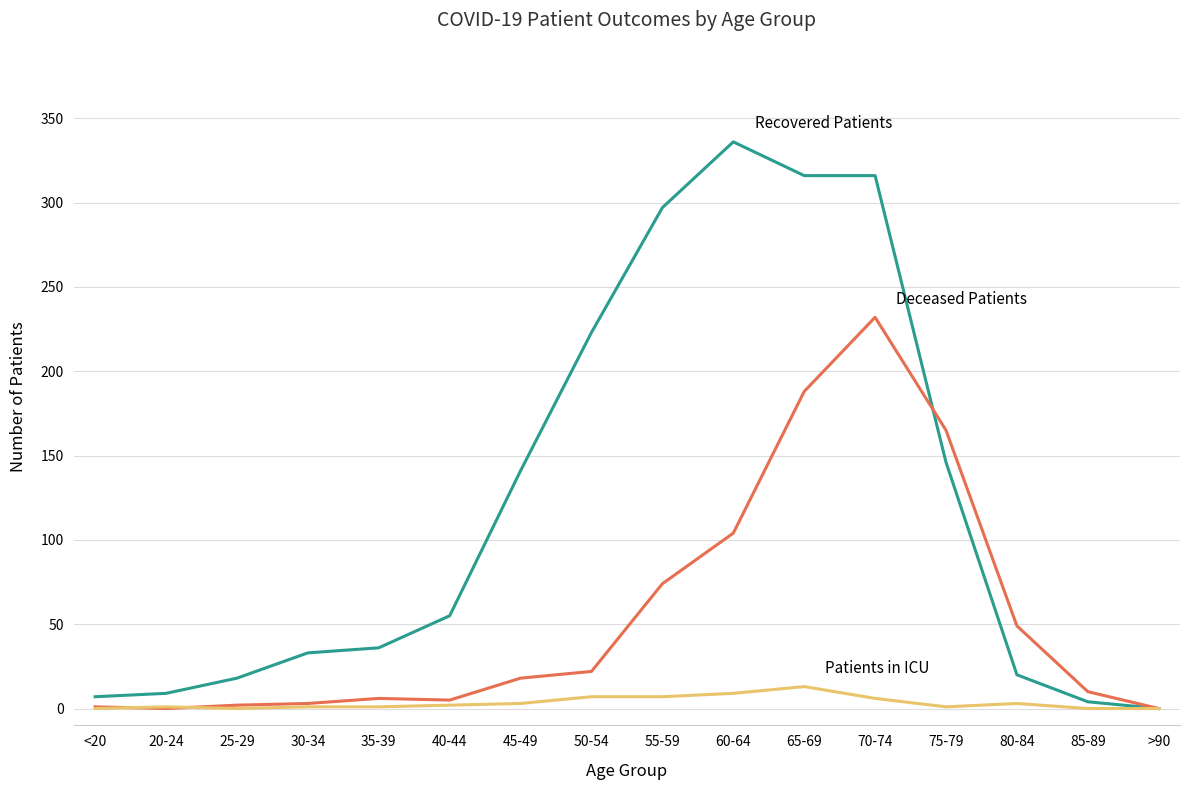

What is the difference between the highest and lowest values at 65-69?

303